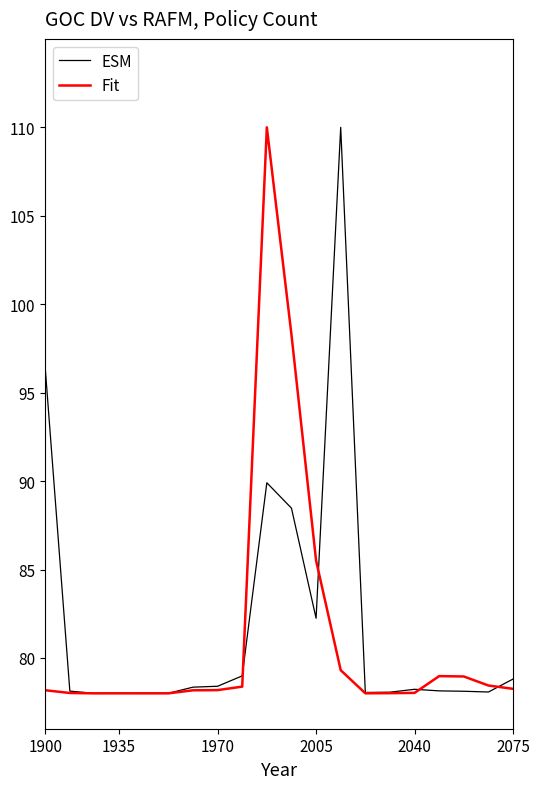

What is the average value of the ESM series?

82.0